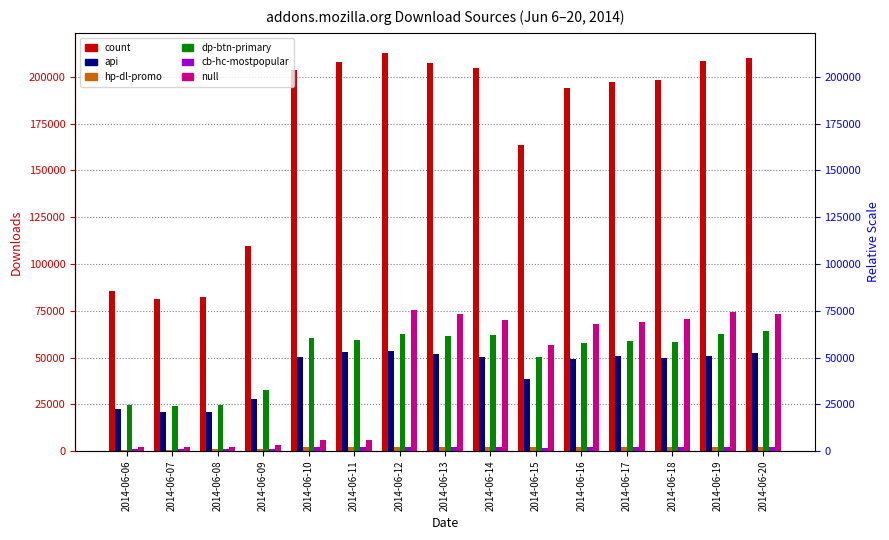

What is the value of the count bar at the 8th from the left?

207412